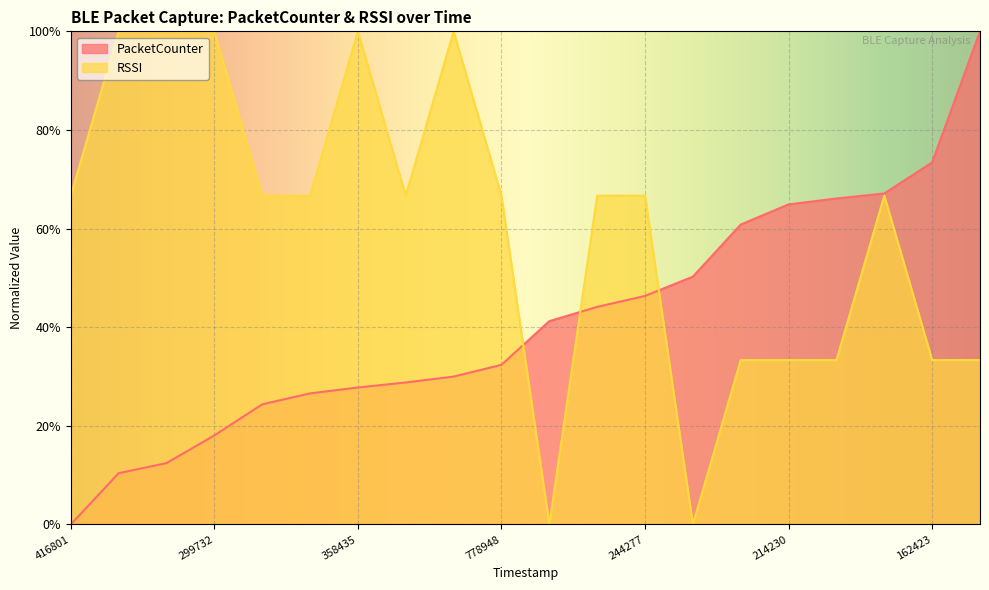

Does the chart display data point markers on the line(s)?

No